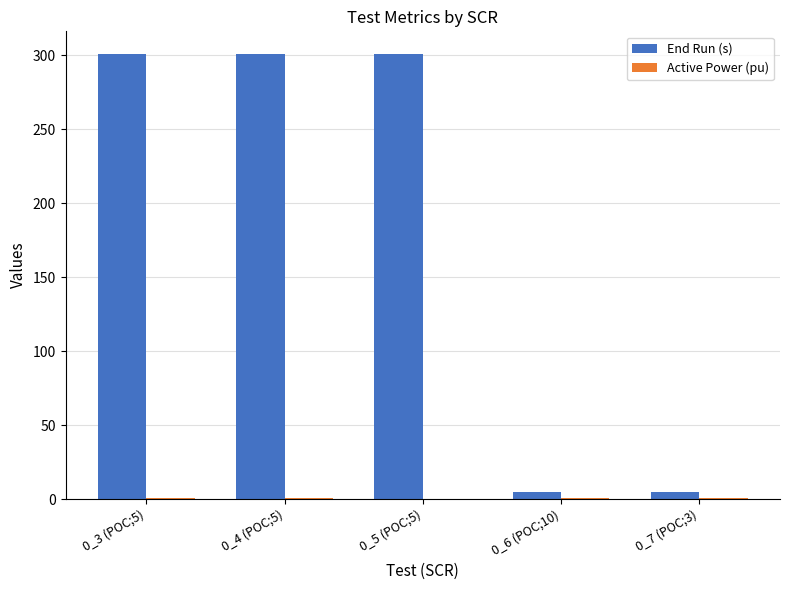

Which series has the largest total across all categories?

End Run (s)